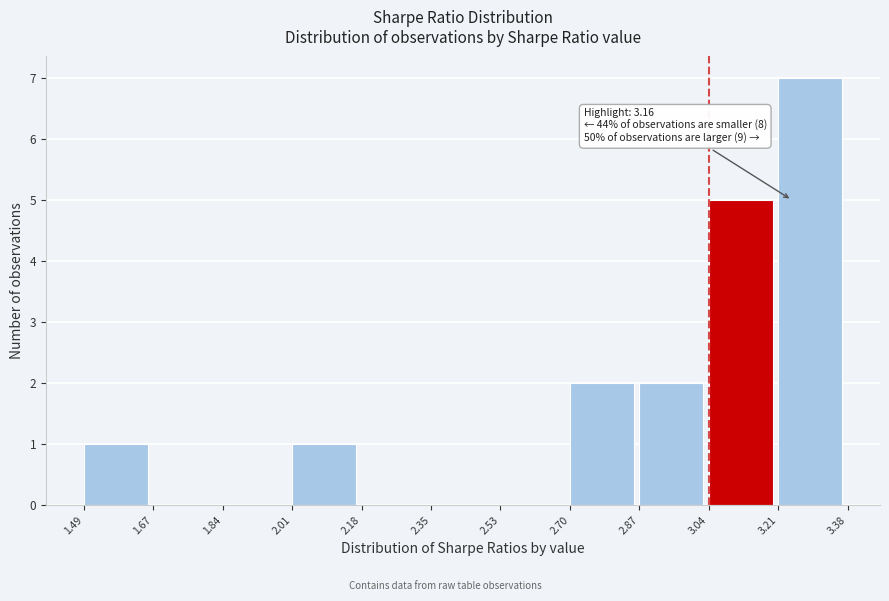

Over which range of the x-axis is the bar tallest?

3.21 to 3.38